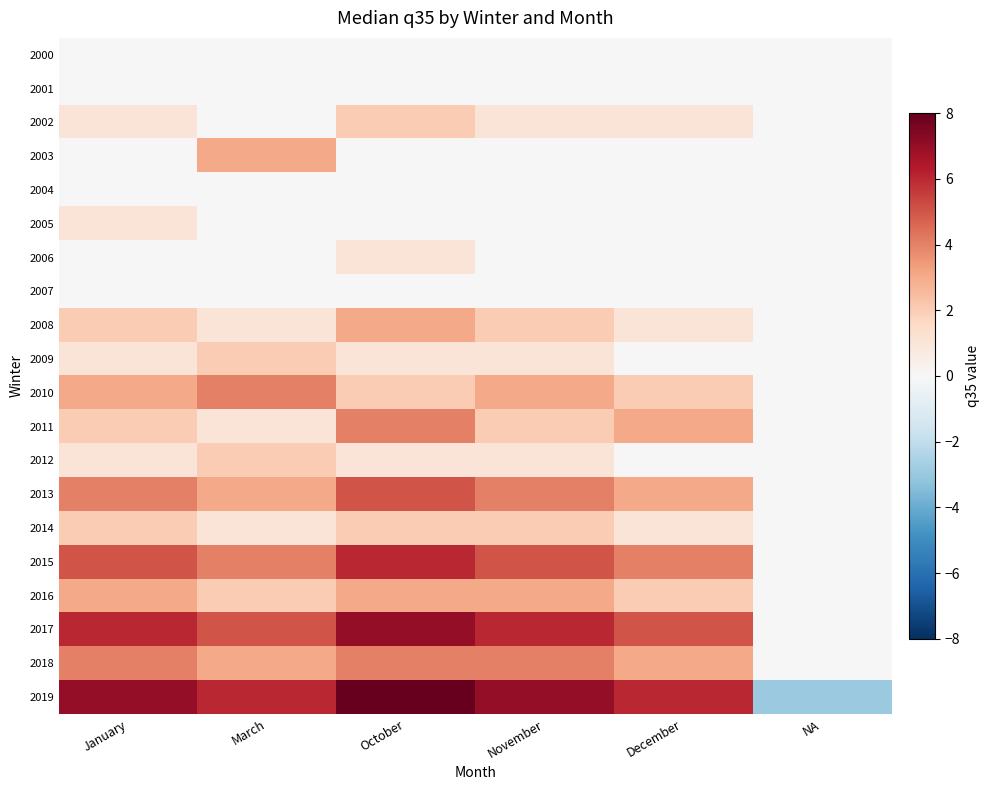

Reading left to right, list all the values displayed in this chart.

2000: January=0	March=0	October=0	November=0	December=0	NA=0
2001: January=0	March=0	October=0	November=0	December=0	NA=0
2002: January=1	March=0	October=2	November=1	December=1	NA=0
2003: January=0	March=3	October=0	November=0	December=0	NA=0
2004: January=0	March=0	October=0	November=0	December=0	NA=0
2005: January=1	March=0	October=0	November=0	December=0	NA=0
2006: January=0	March=0	October=1	November=0	December=0	NA=0
2007: January=0	March=0	October=0	November=0	December=0	NA=0
2008: January=2	March=1	October=3	November=2	December=1	NA=0
2009: January=1	March=2	October=1	November=1	December=0	NA=0
2010: January=3	March=4	October=2	November=3	December=2	NA=0
2011: January=2	March=1	October=4	November=2	December=3	NA=0
2012: January=1	March=2	October=1	November=1	December=0	NA=0
2013: January=4	March=3	October=5	November=4	December=3	NA=0
2014: January=2	March=1	October=2	November=2	December=1	NA=0
2015: January=5	March=4	October=6	November=5	December=4	NA=0
2016: January=3	March=2	October=3	November=3	December=2	NA=0
2017: January=6	March=5	October=7	November=6	December=5	NA=0
2018: January=4	March=3	October=4	November=4	December=3	NA=0
2019: January=7	March=6	October=8	November=7	December=6	NA=-3